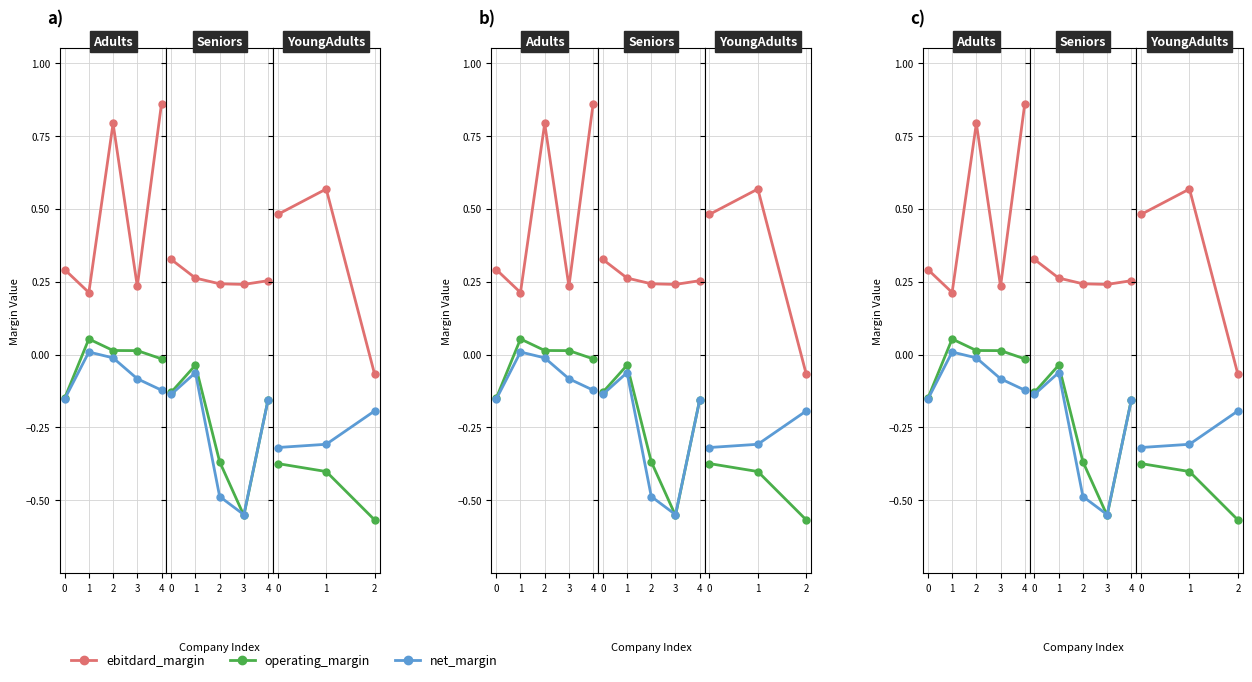

The net_margin series shows -0.3 at 0. True or false?

True